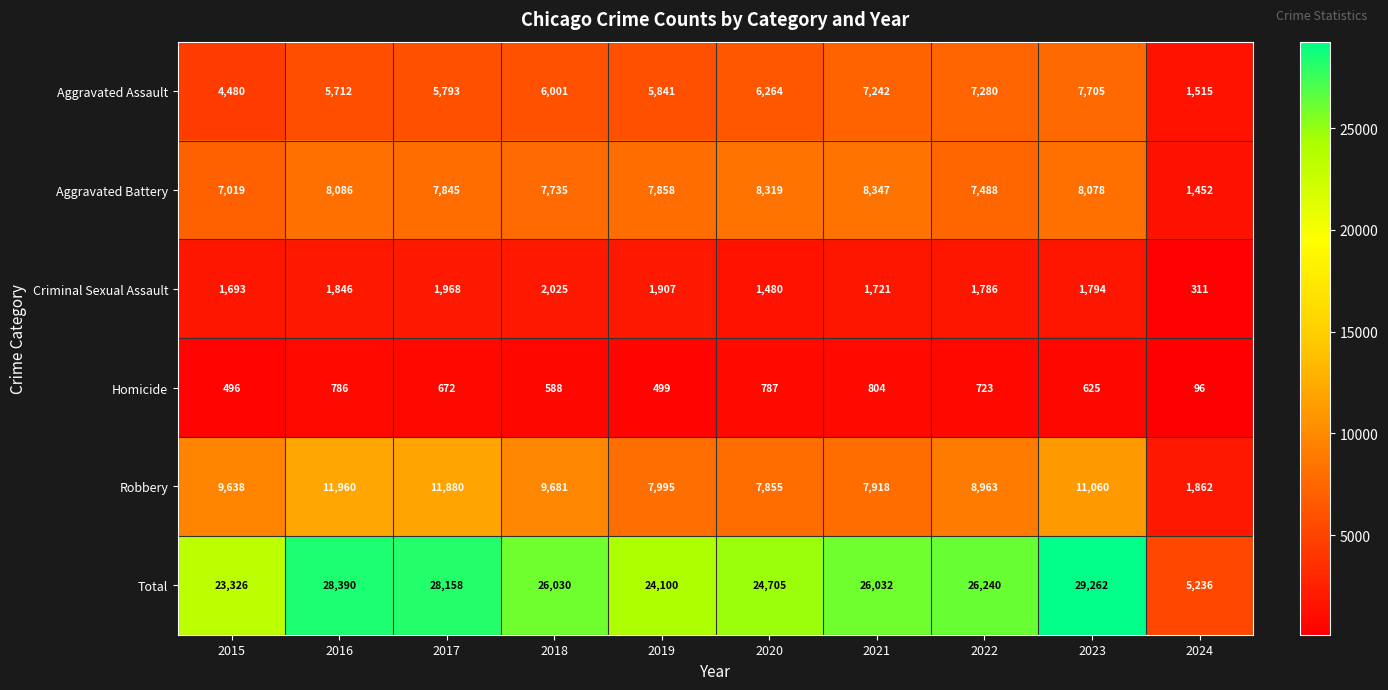

Which category has the lowest value in the Robbery series?

2024